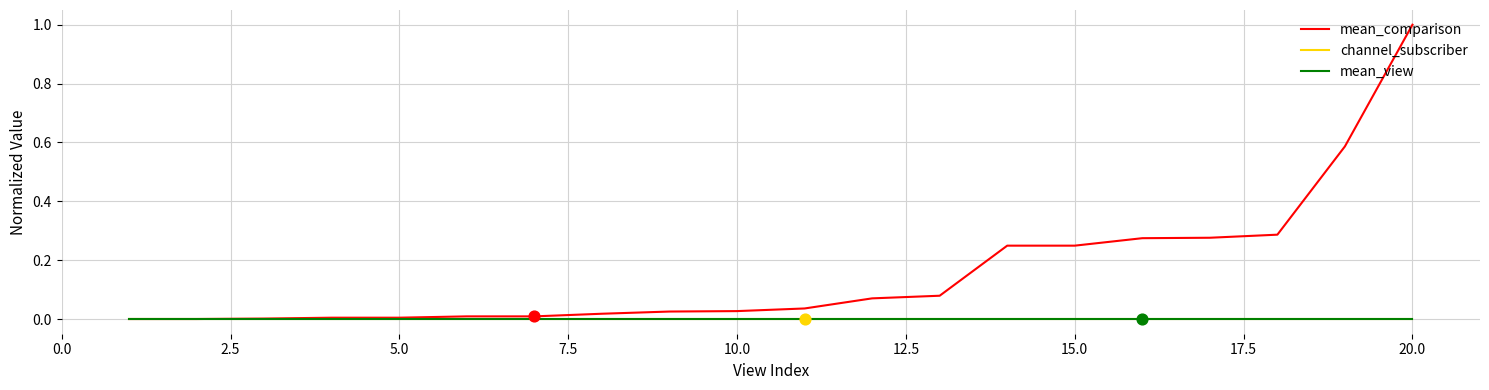

Does the chart have visible grid lines?

Yes